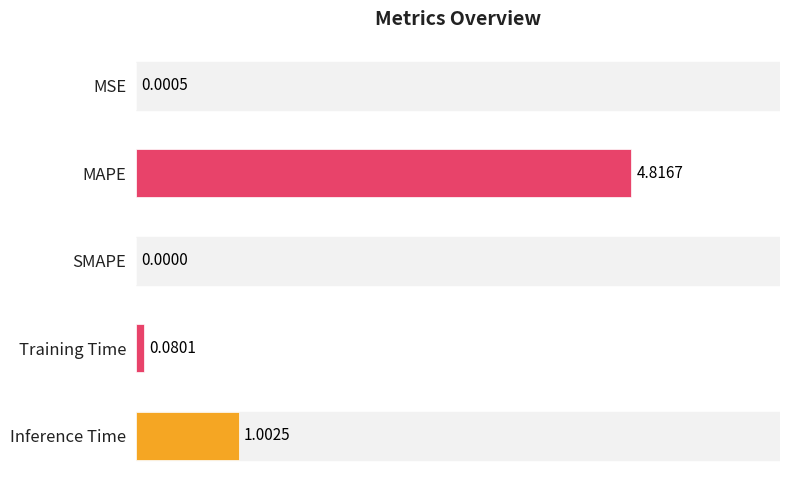

Which label corresponds to the largest value in the chart?

MAPE